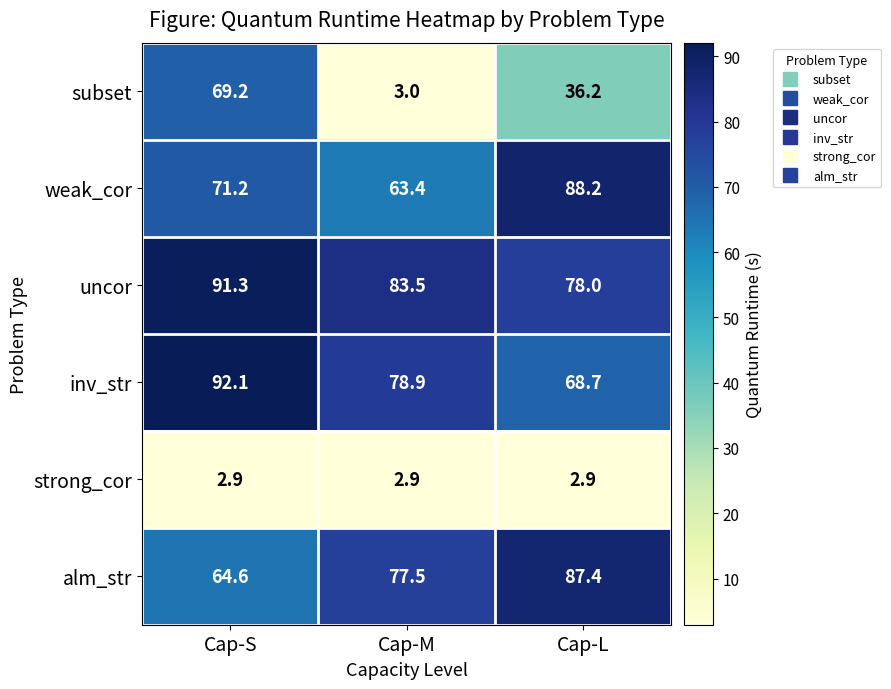

Reading left to right, what are all the values shown in this chart?

subset: 69.2	3.0	36.2
weak_cor: 71.2	63.4	88.2
uncor: 91.3	83.5	78.0
inv_str: 92.1	78.9	68.7
strong_cor: 2.9	2.9	2.9
alm_str: 64.6	77.5	87.4